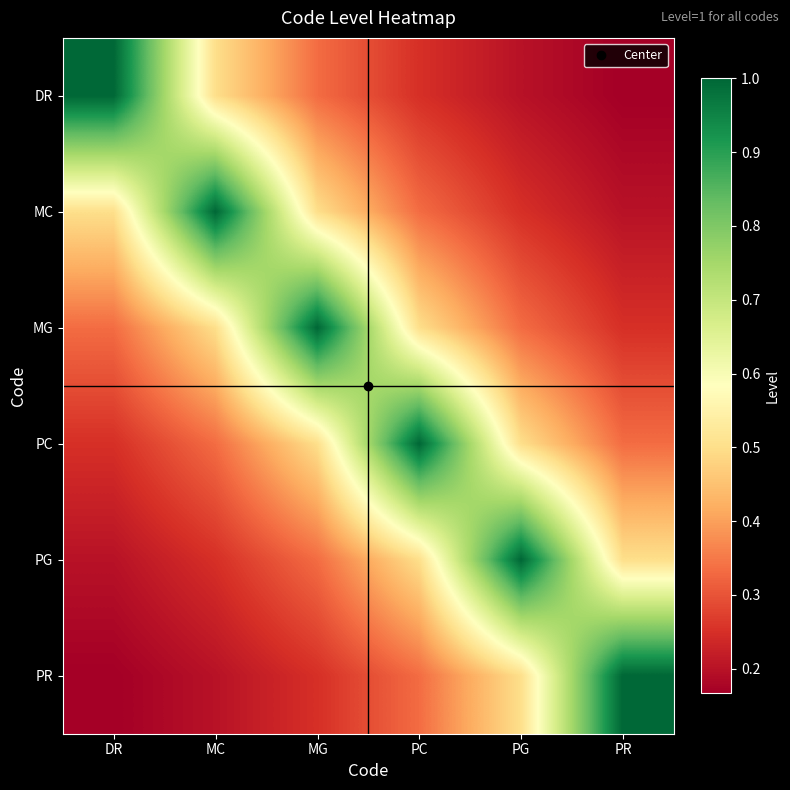

At how many categories does at least one series exceed 0?

6